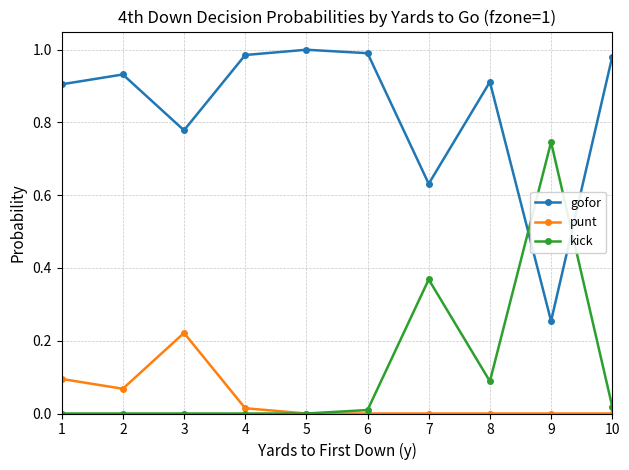

Count the number of data series in this chart.

3